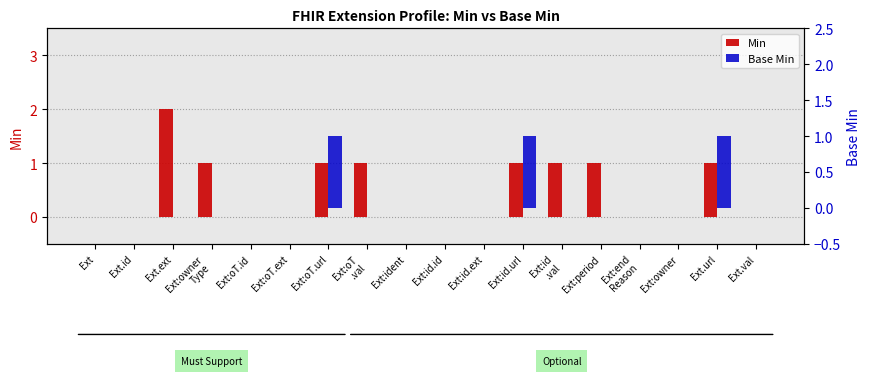

What is the sum of the Min values at Ext:oT
.val and Ext:id.url?

2